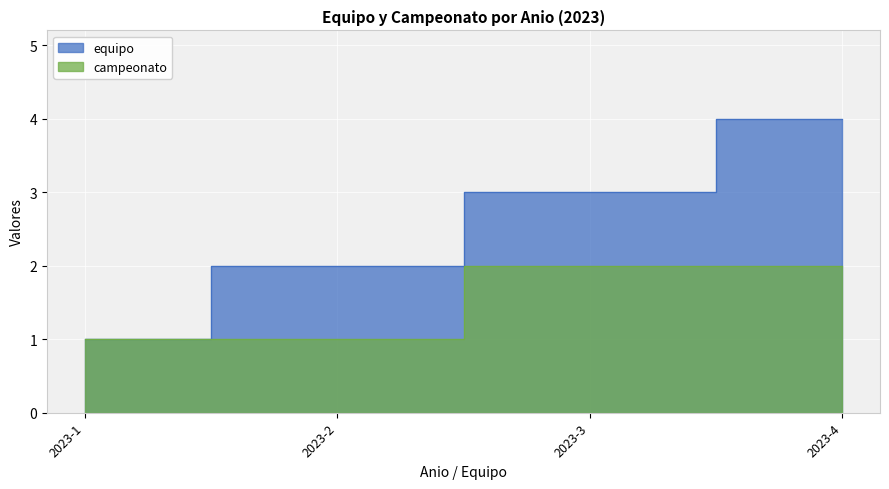

What is the value of the campeonato point at the 3rd from the left?

2